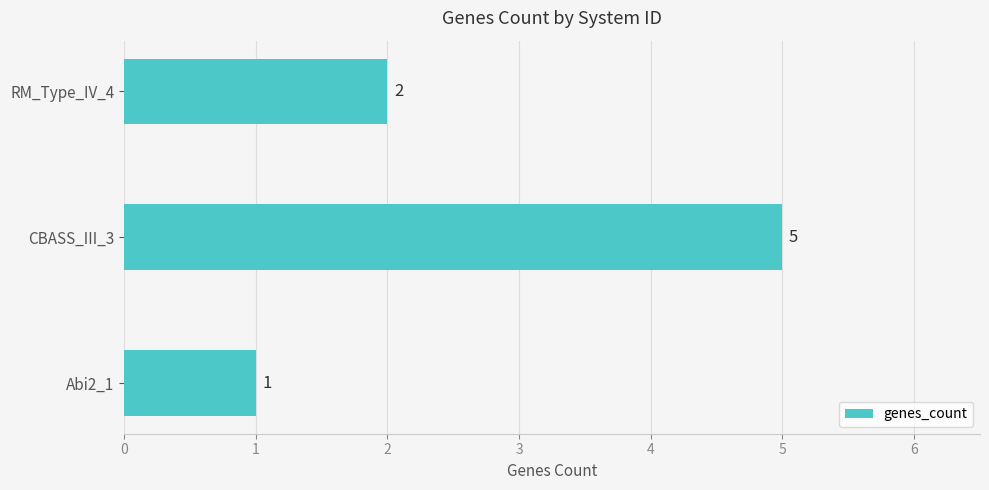

How many series are shown in this chart?

1